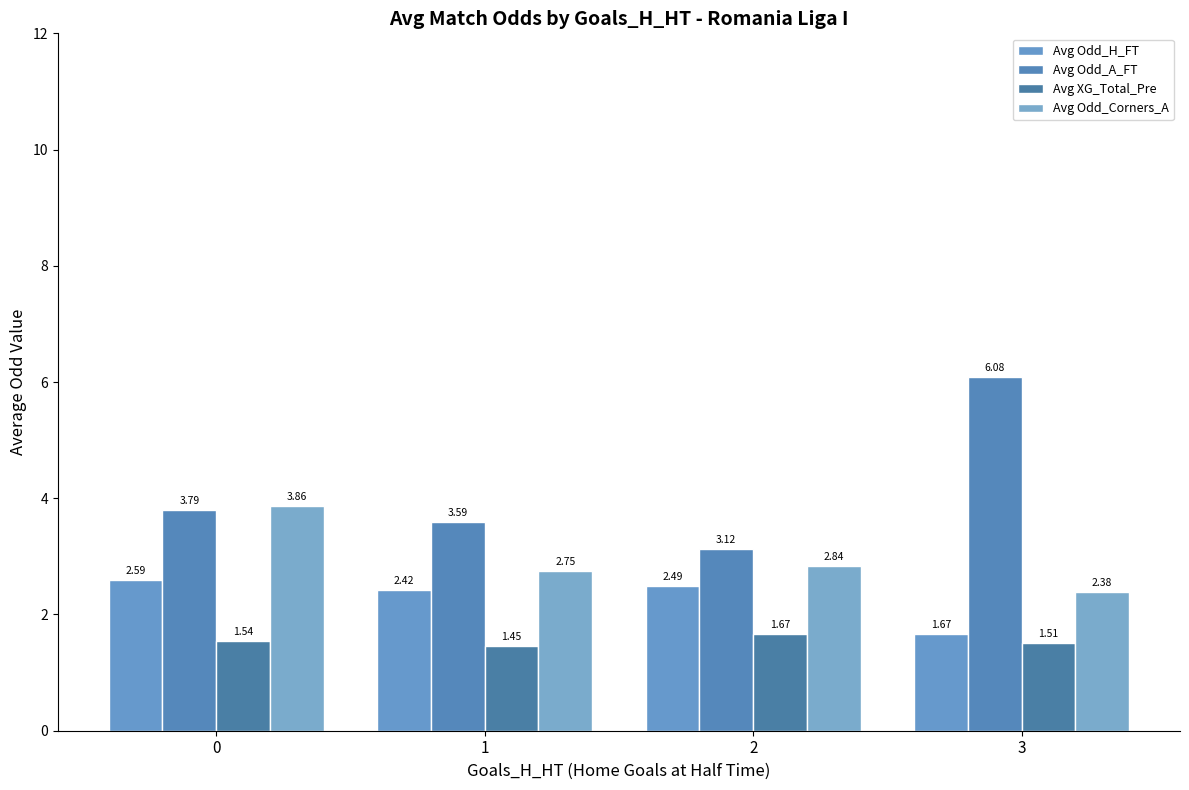

What is the highest value of the Avg XG_Total_Pre series?

1.7